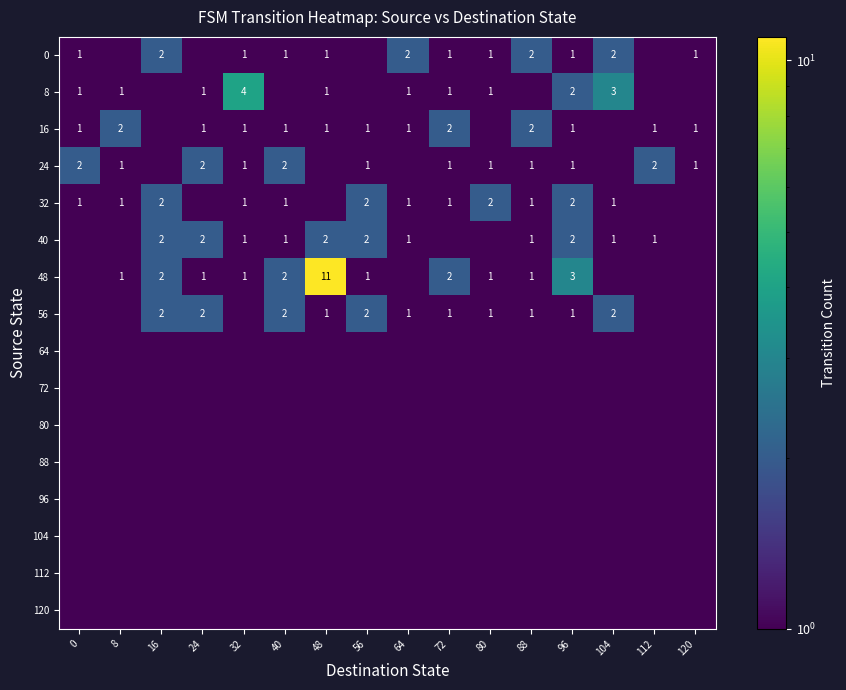

The value of 24 at 40 is 1.2. True or false?

False